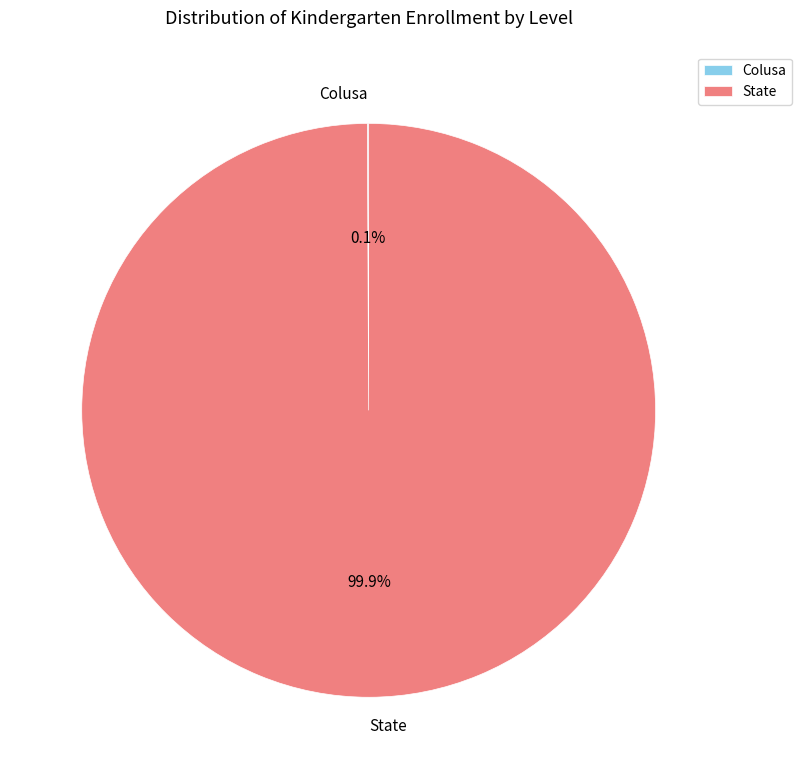

Which slice is the largest?

State